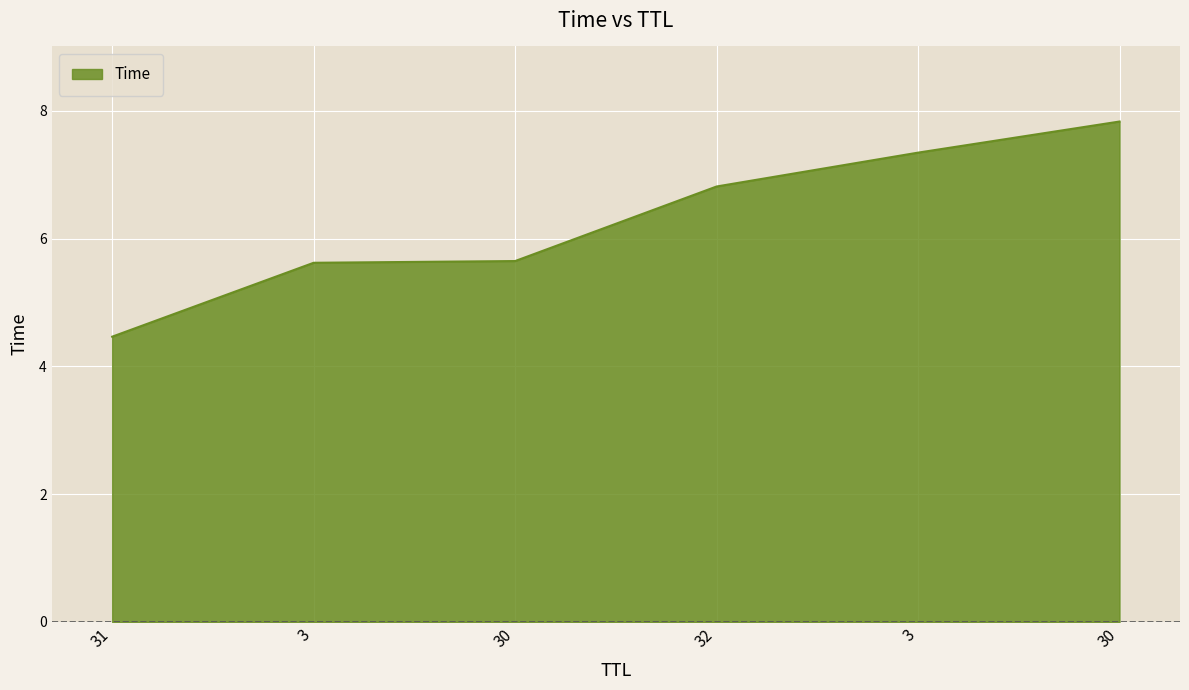

Does the chart display data point markers on the line(s)?

No